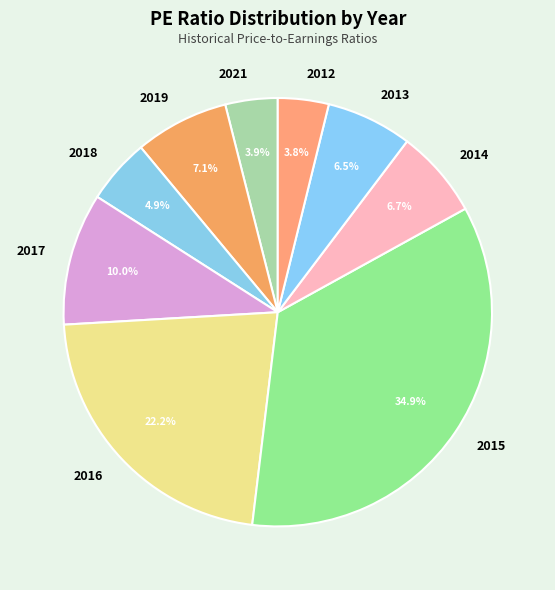

Count the number of slices in the pie.

9